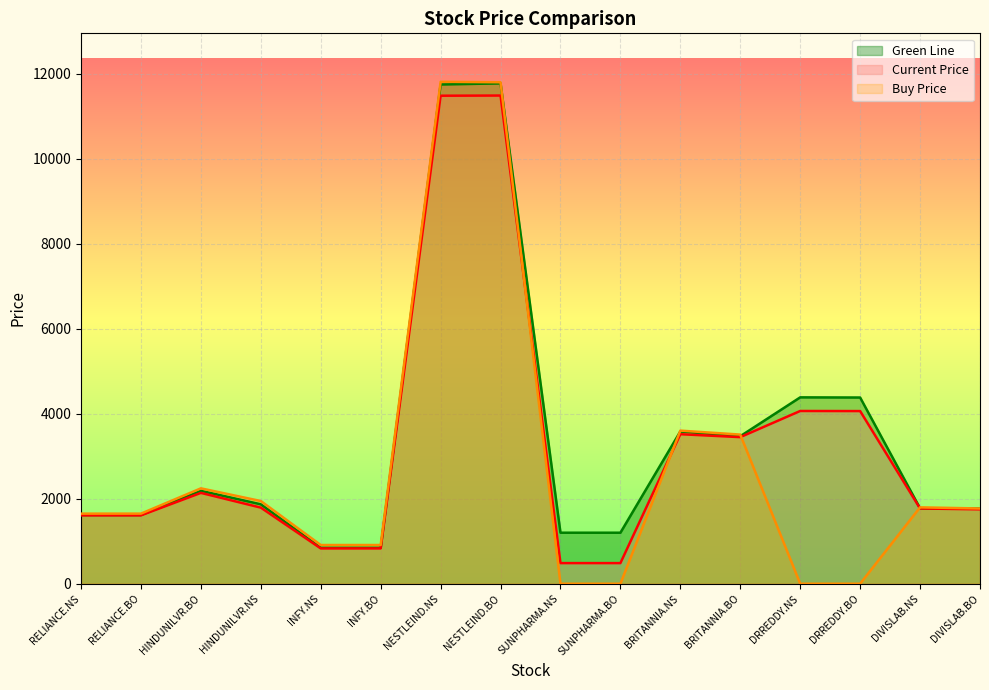

How many series are shown in this chart?

3